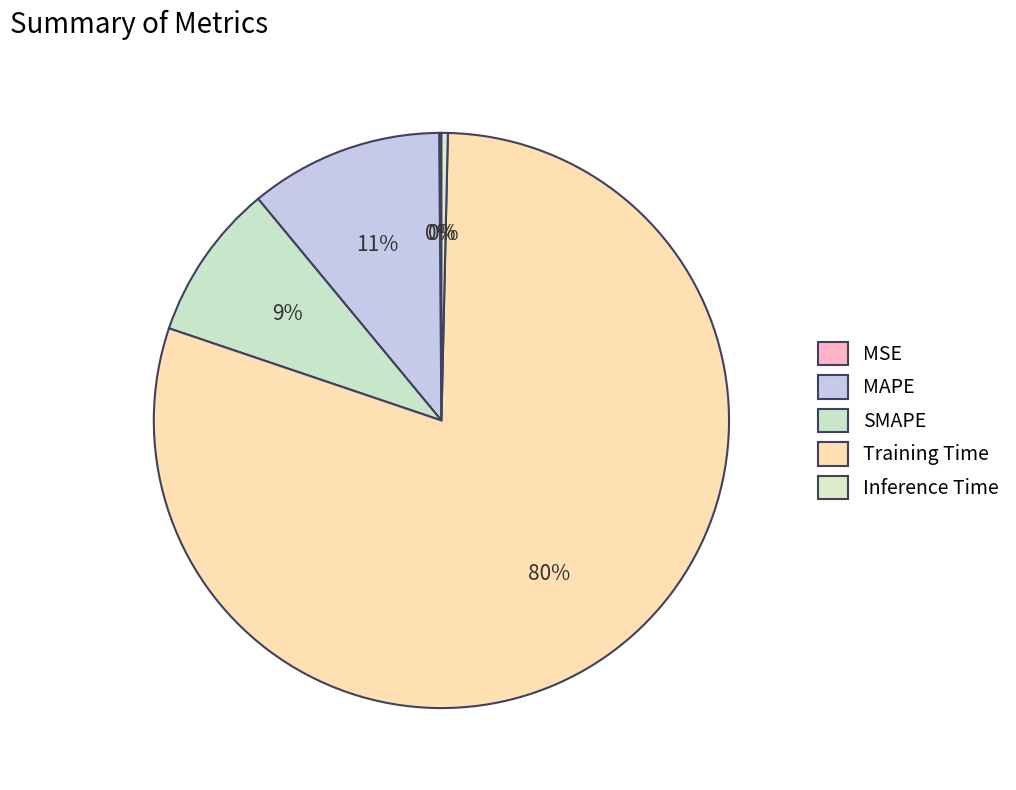

To the nearest percent, what is the average slice percentage?

20%